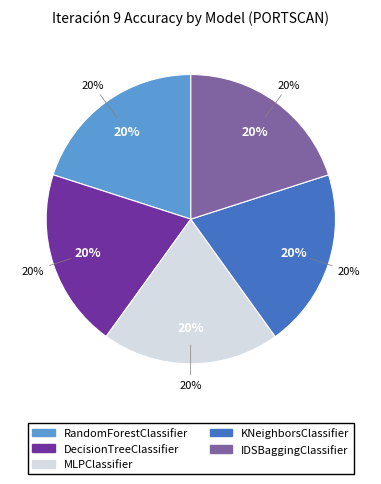

To the nearest percent, what portion does KNeighborsClassifier represent?

20%